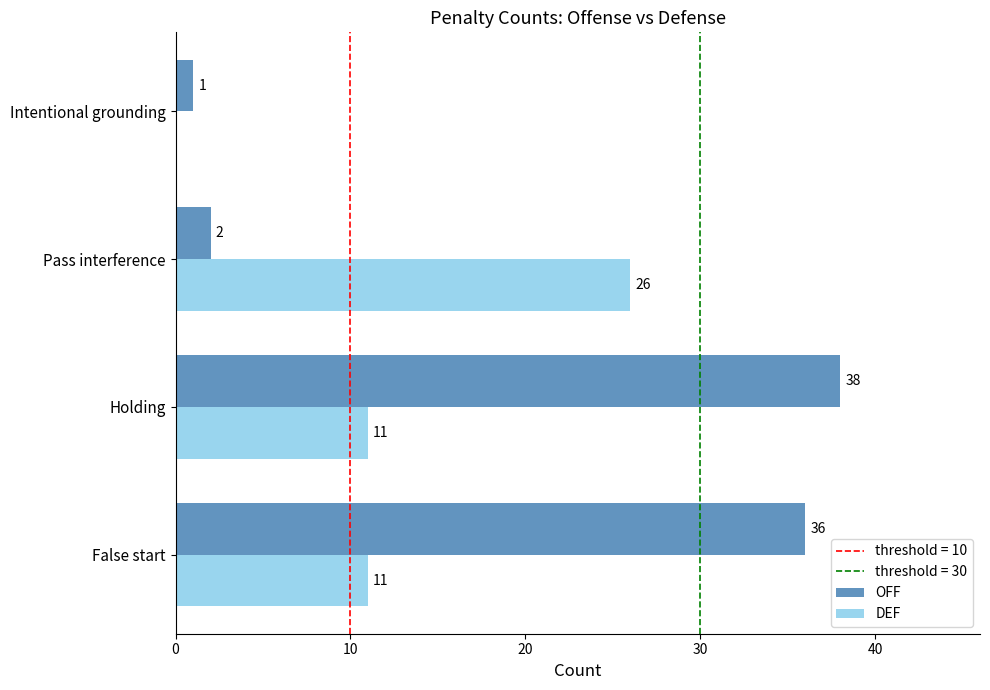

At which category does the chart reach its peak across all series?

Holding